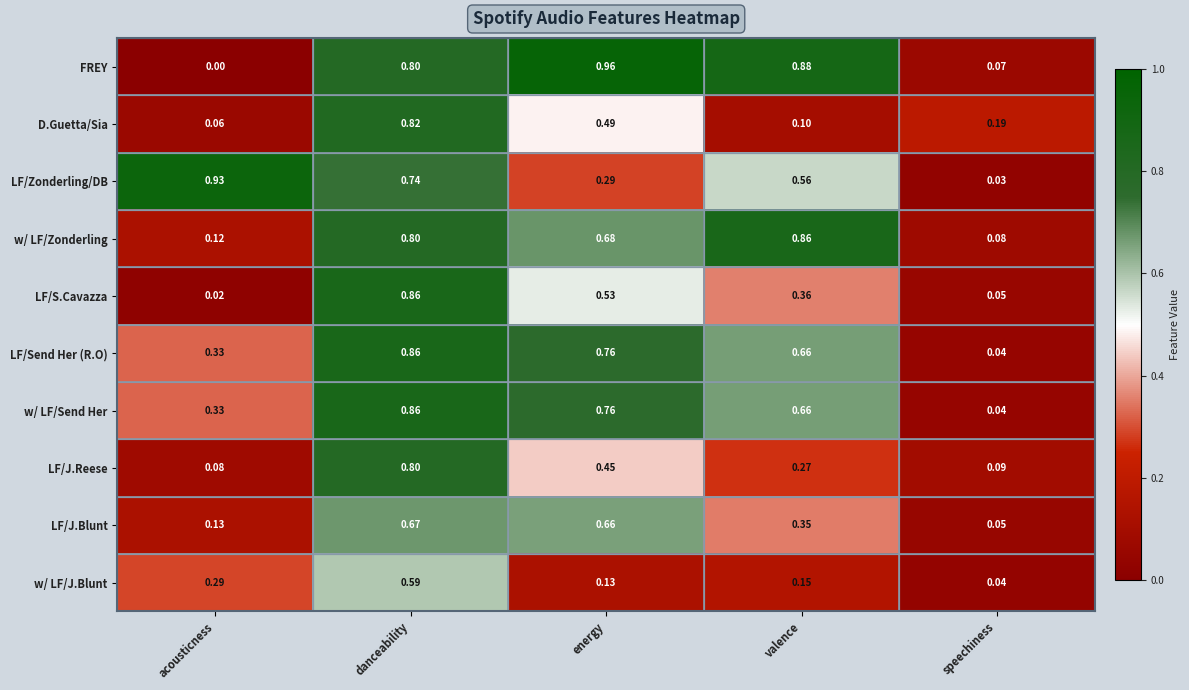

Which series has the largest total across all categories?

FREY